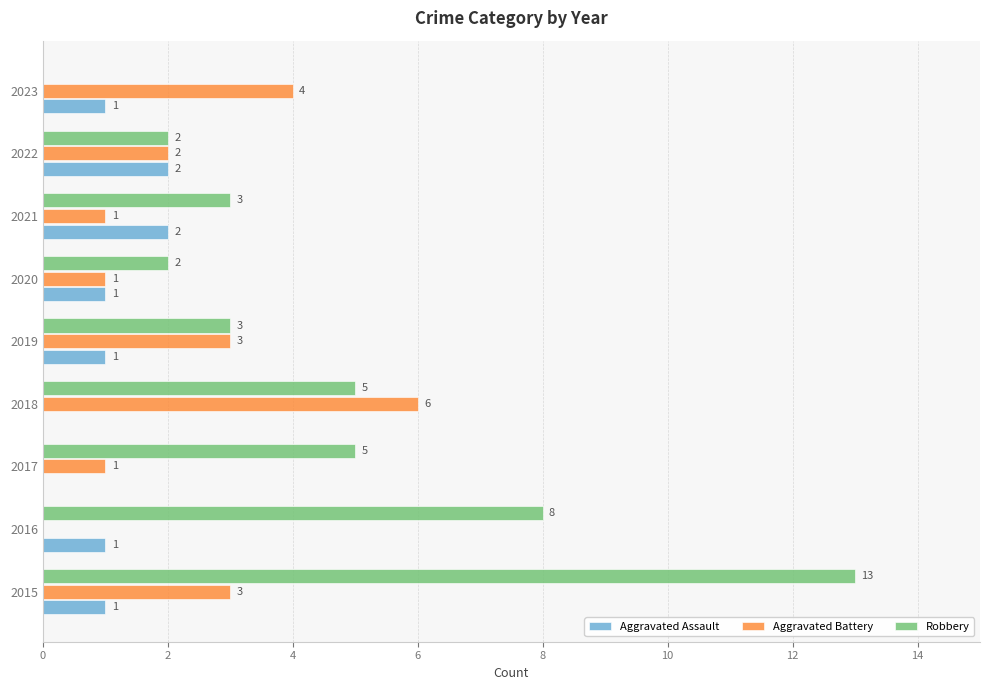

What is the sum of the Aggravated Assault values at 2022 and 2020?

3